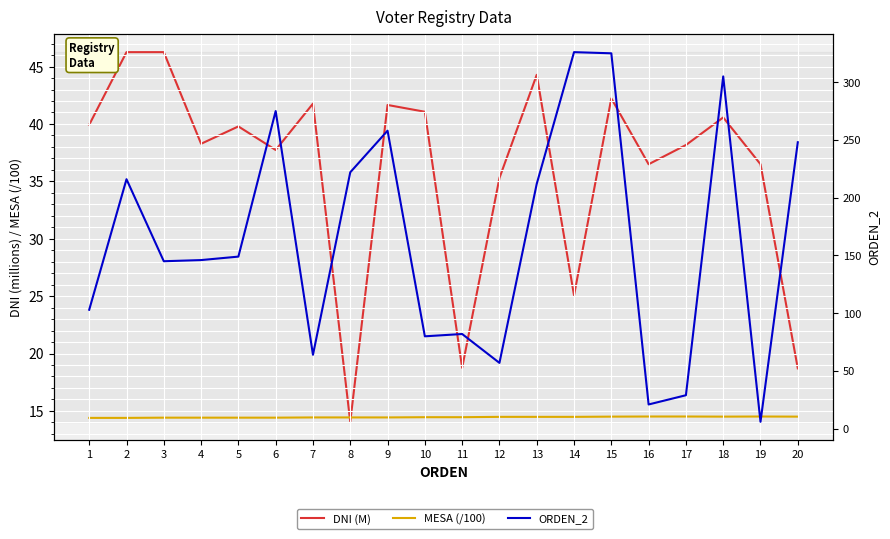

List the series in order of their peak value, lowest first.

MESA (/100), DNI (M), ORDEN_2